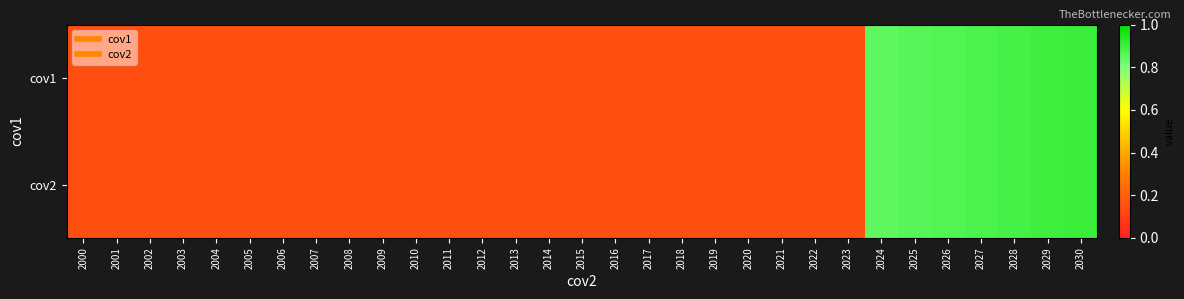

Reading left to right, extract all data points from this chart.

cov1: 2000=0.1	2001=0.1	2002=0.1	2003=0.1	2004=0.1	2005=0.1	2006=0.1	2007=0.1	2008=0.1	2009=0.1	2010=0.1	2011=0.1	2012=0.1	2013=0.1	2014=0.1	2015=0.1	2016=0.1	2017=0.1	2018=0.1	2019=0.1	2020=0.1	2021=0.1	2022=0.1	2023=0.1	2024=0.8	2025=0.9	2026=0.9	2027=0.9	2028=0.9	2029=0.9	2030=0.9
cov2: 2000=0.1	2001=0.1	2002=0.1	2003=0.1	2004=0.1	2005=0.1	2006=0.1	2007=0.1	2008=0.1	2009=0.1	2010=0.1	2011=0.1	2012=0.1	2013=0.1	2014=0.1	2015=0.1	2016=0.1	2017=0.1	2018=0.1	2019=0.1	2020=0.1	2021=0.1	2022=0.1	2023=0.1	2024=0.8	2025=0.9	2026=0.9	2027=0.9	2028=0.9	2029=0.9	2030=0.9